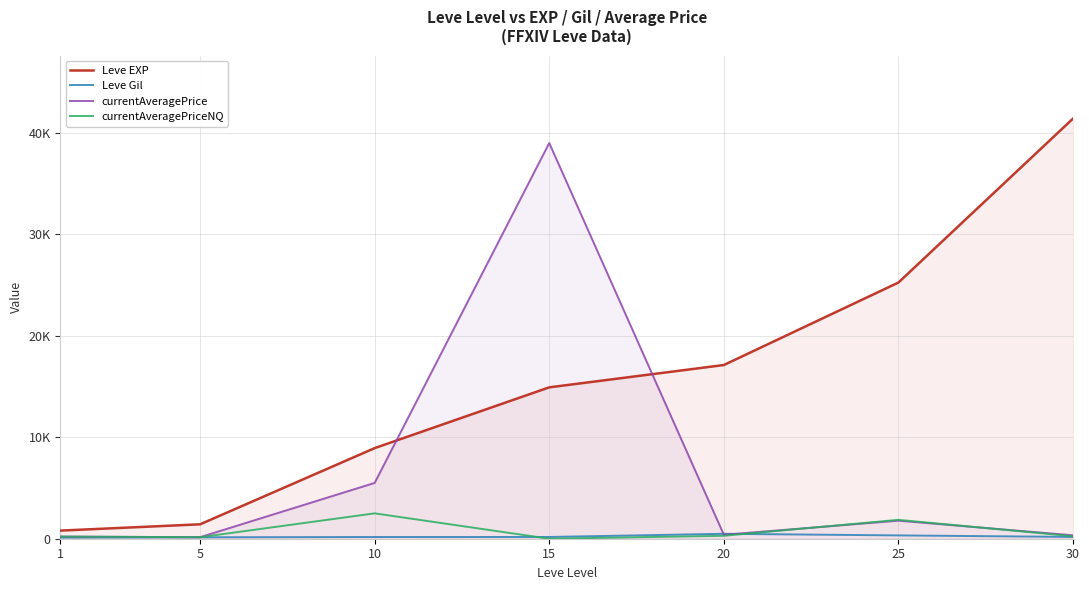

What is the total value across all series at 20?

18285.4